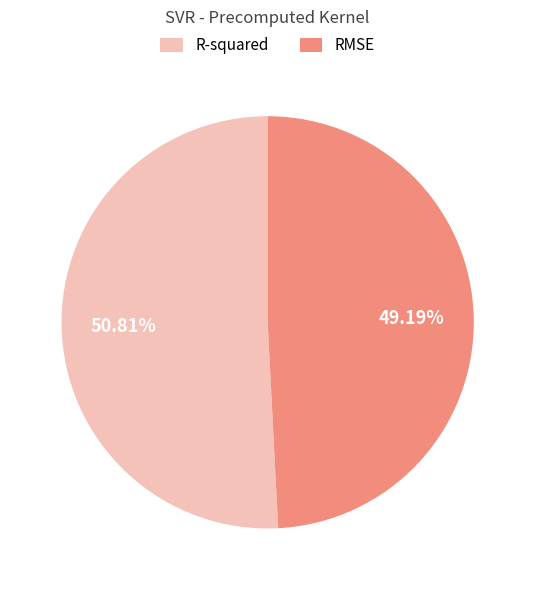

To the nearest percent, what is the difference between the RMSE and R-squared slice percentages?

2%